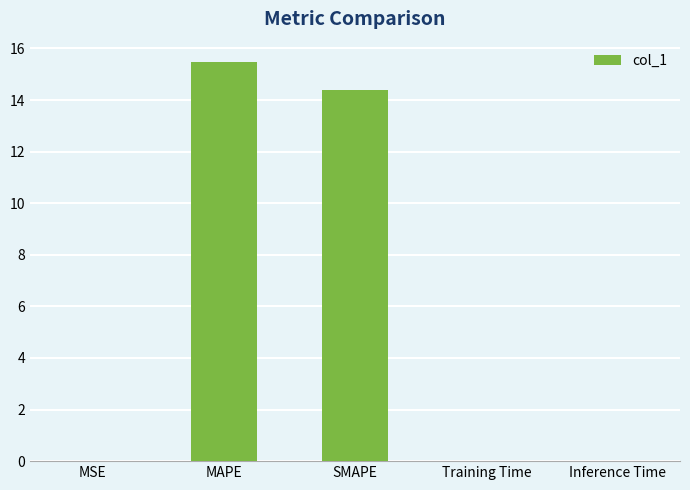

What is the sum of all values?

29.9